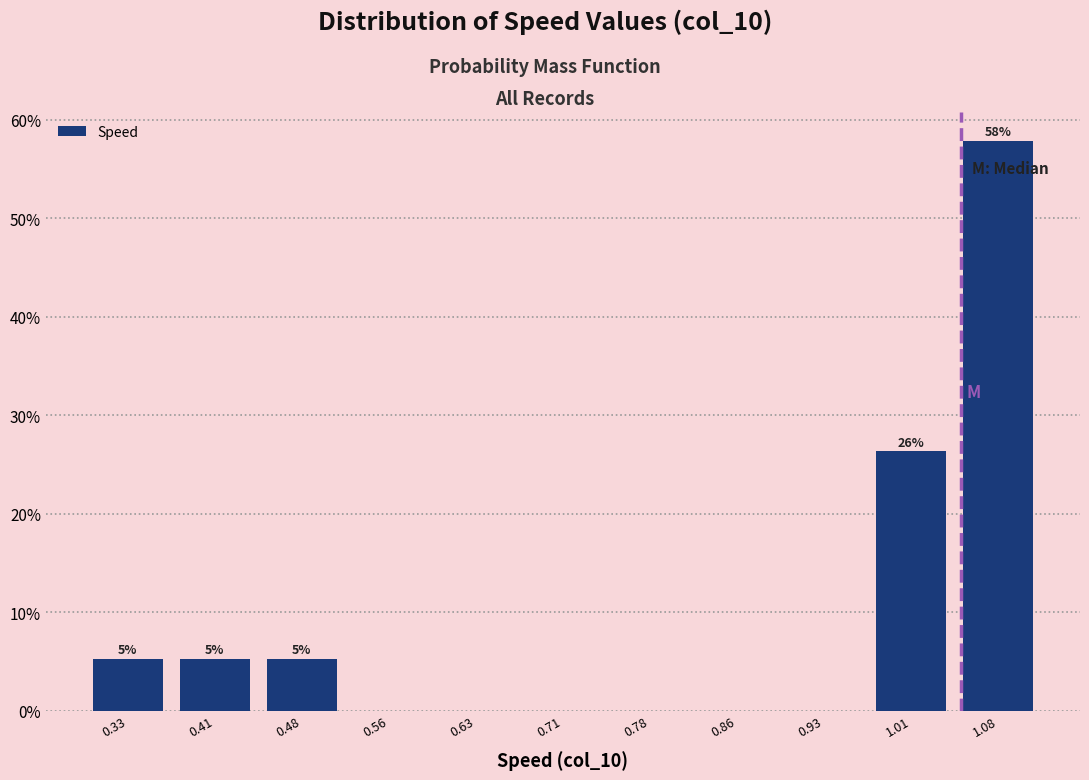

Which range on the x-axis has the tallest bar?

1.04 to 1.12